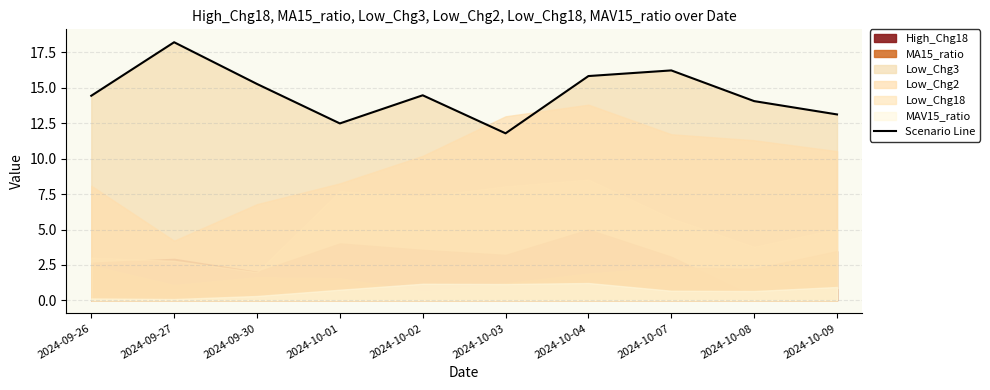

What is the difference between the maximum and minimum values?

6.4